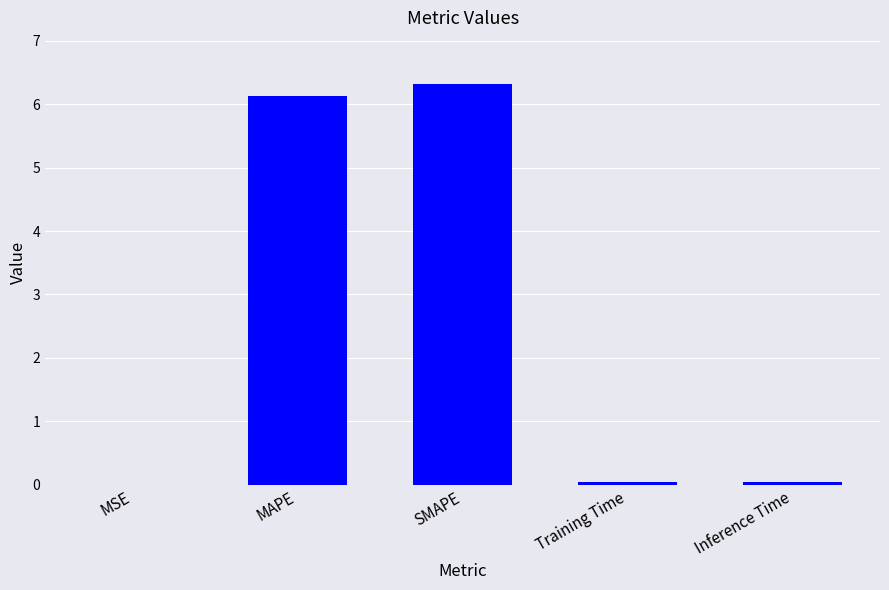

Between SMAPE and Training Time, which is larger?

SMAPE